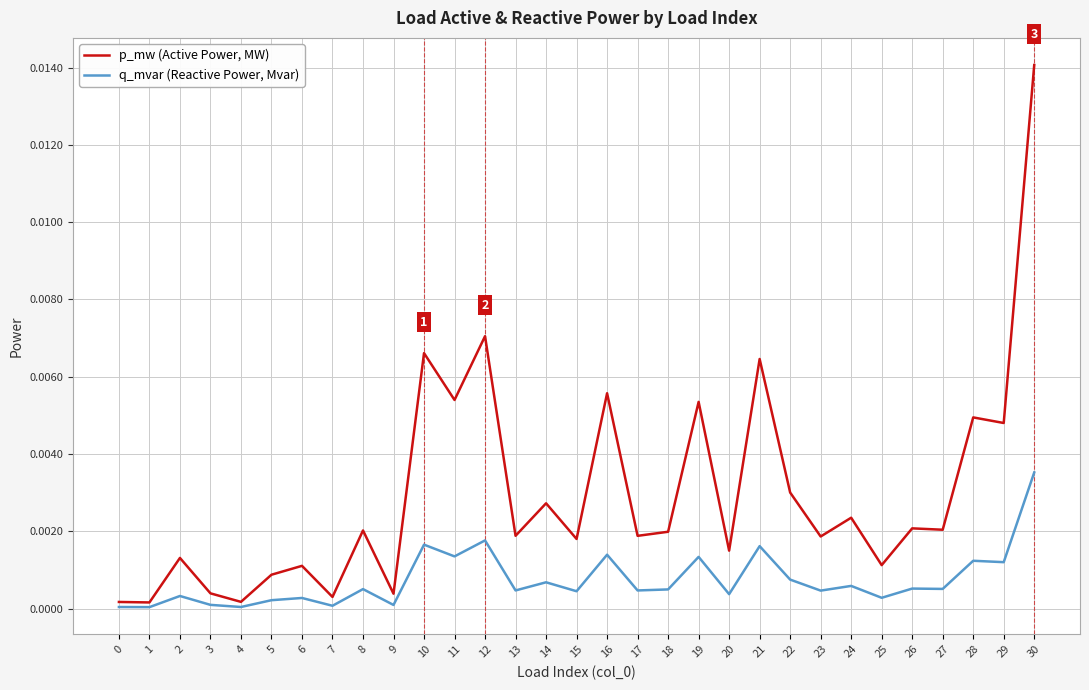

Which category has the highest value across all series?

30